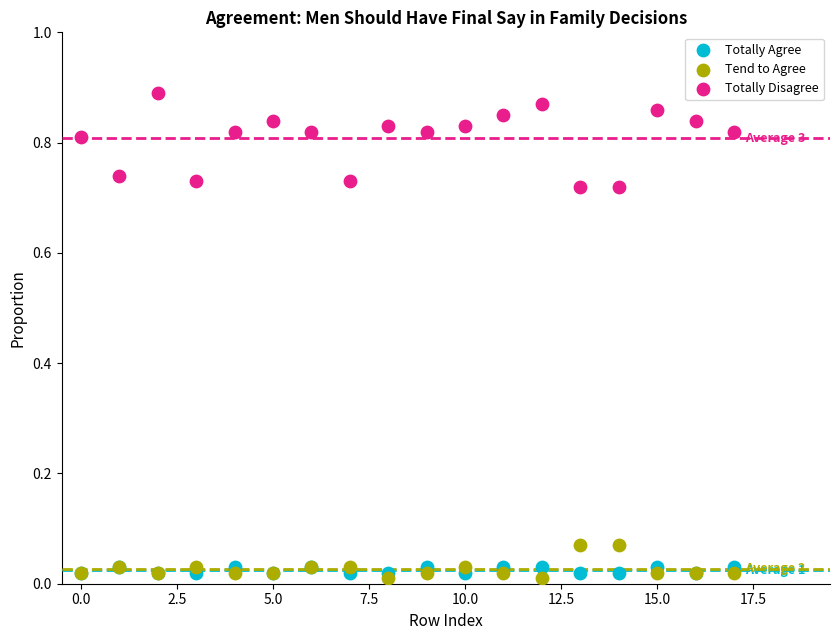

Which series contains the highest Y value?

Totally Disagree